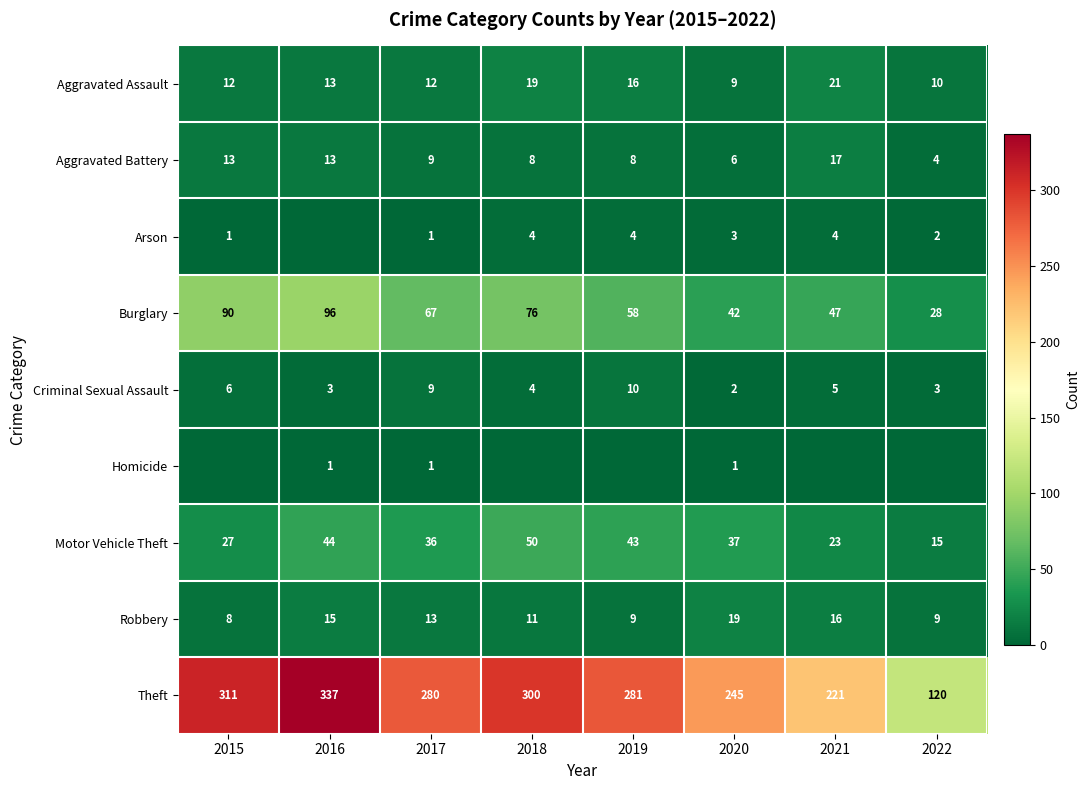

What is the spread (max minus min) of values at 2020?

244